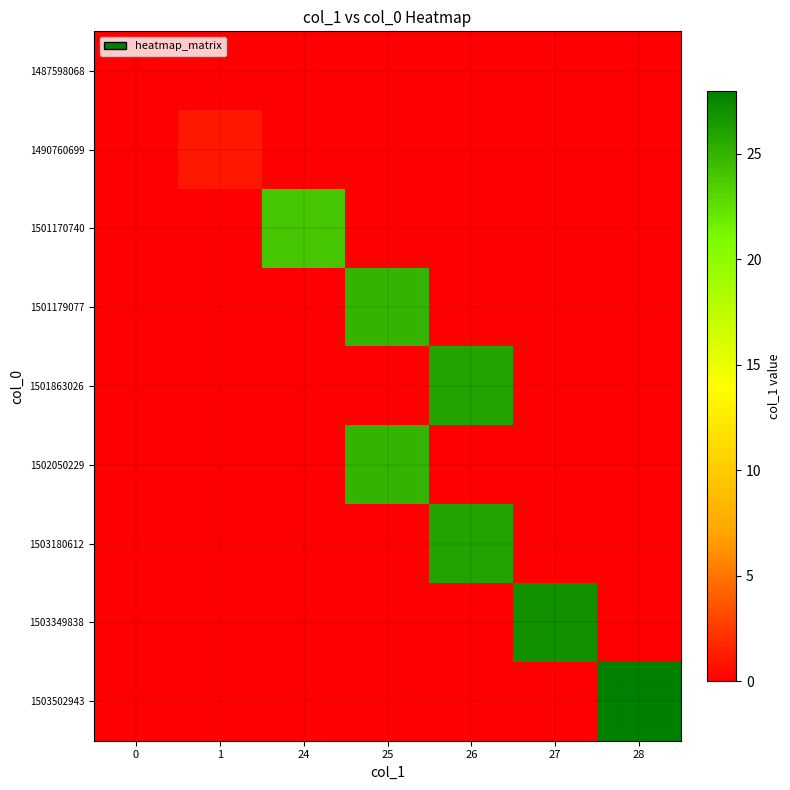

Rank the series by their maximum value, from lowest to highest.

1487598068, 1490760699, 1501170740, 1501179077, 1502050229, 1501863026, 1503180612, 1503349838, 1503502943